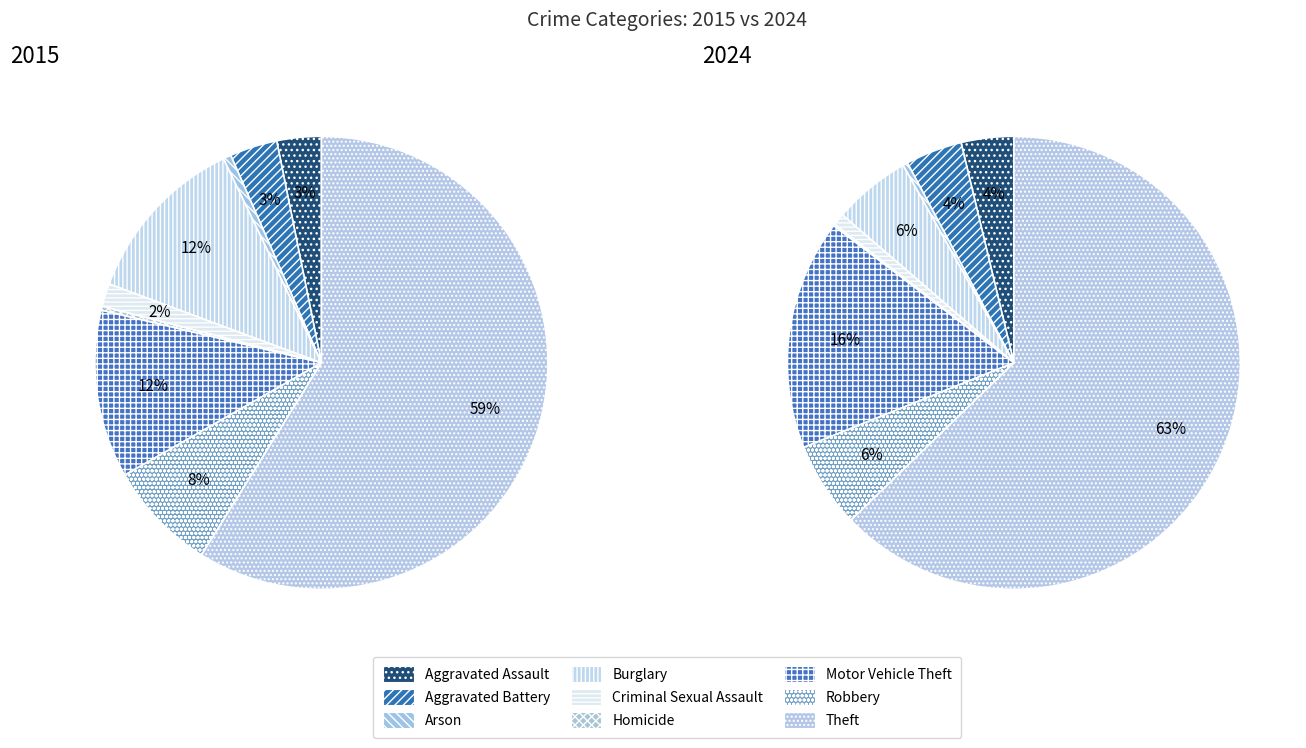

What percentage is NOT represented by values_2015?

96.8%